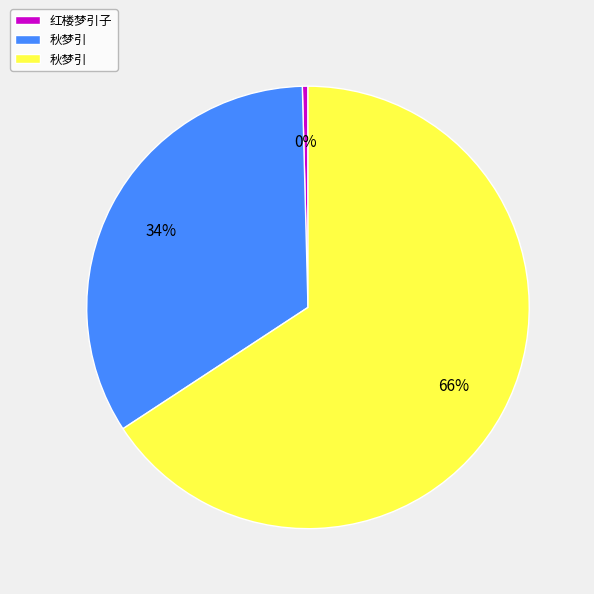

Is there a majority slice in this chart?

Yes